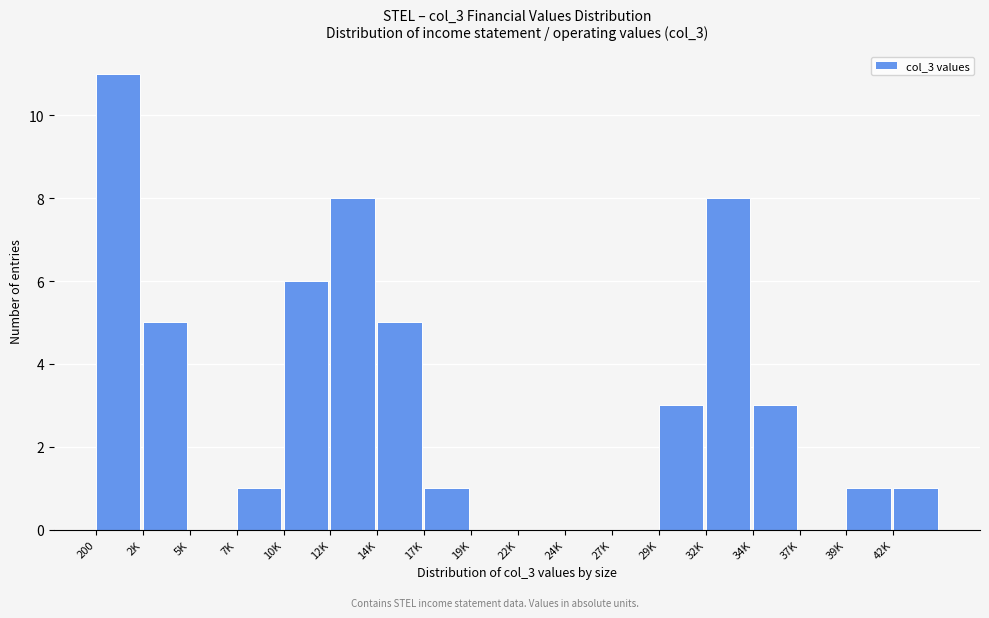

Reading right to left, extract all data points from this chart.

42K=1	39K=1	37K=0	34K=3	32K=8	29K=3	27K=0	24K=0	22K=0	19K=0	17K=1	14K=5	12K=8	10K=6	7K=1	5K=0	2K=5	200=11